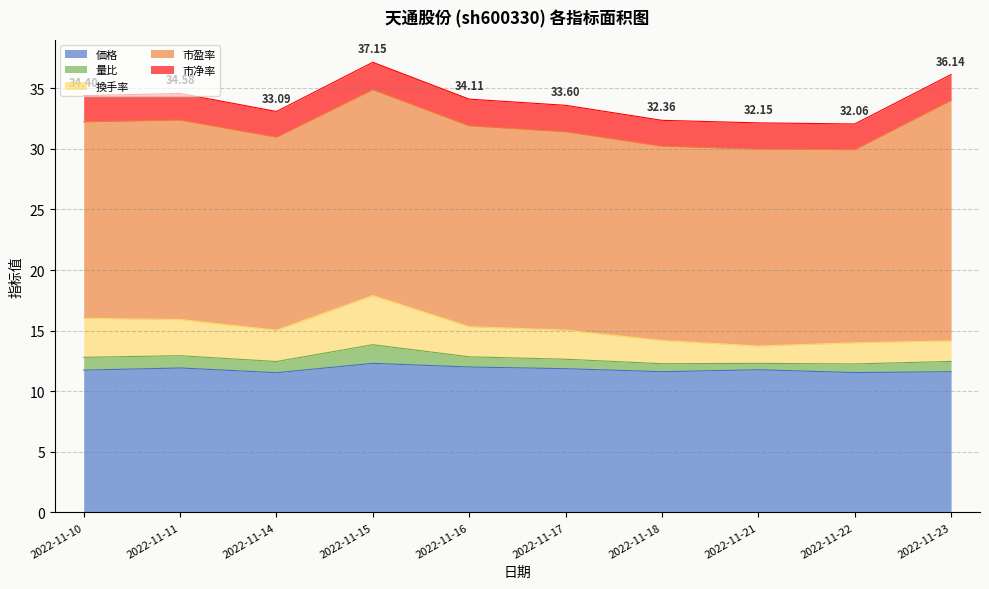

Is it true that 価格 equals 11.5 at 2022-11-22?

True